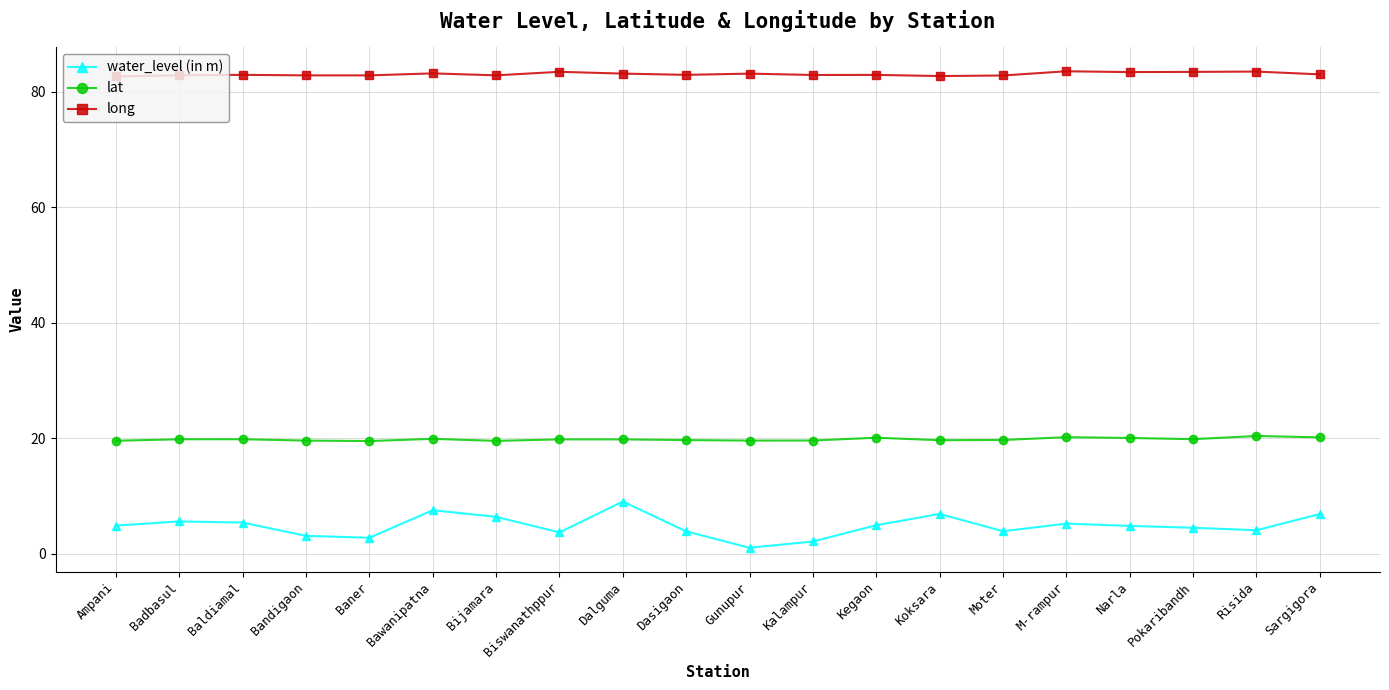

What are all the series names shown in the legend?

water_level (in m), lat, long